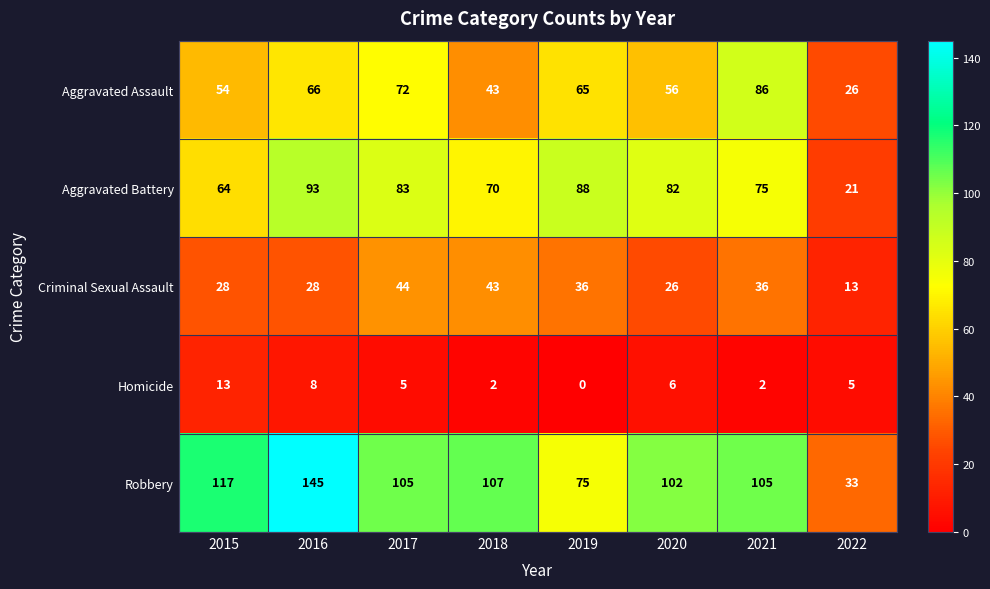

Rank the series by their maximum value, from highest to lowest.

Robbery, Aggravated Battery, Aggravated Assault, Criminal Sexual Assault, Homicide